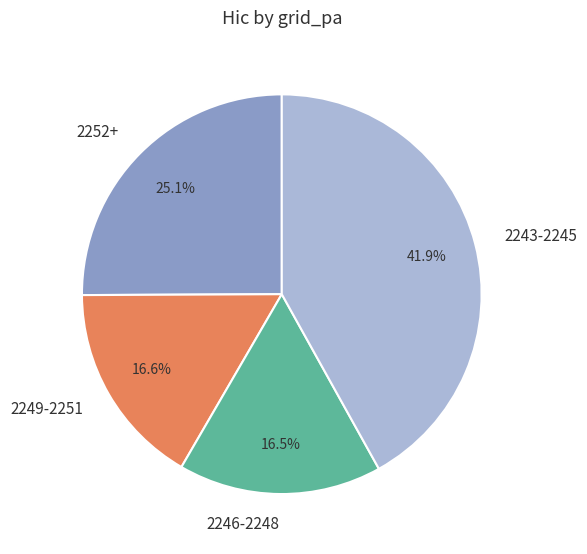

Is the sum of 2243-2245 and 2252+ greater than half?

Yes